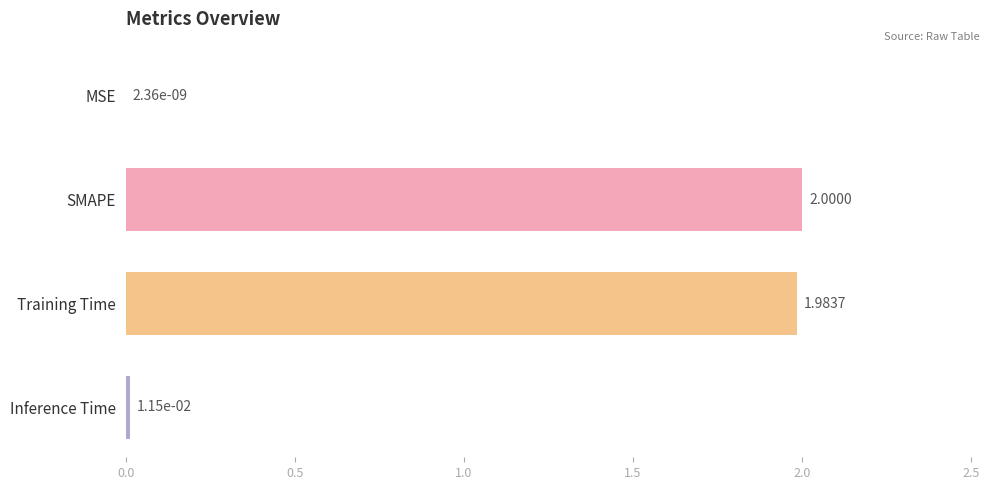

Count the number of data series in this chart.

1